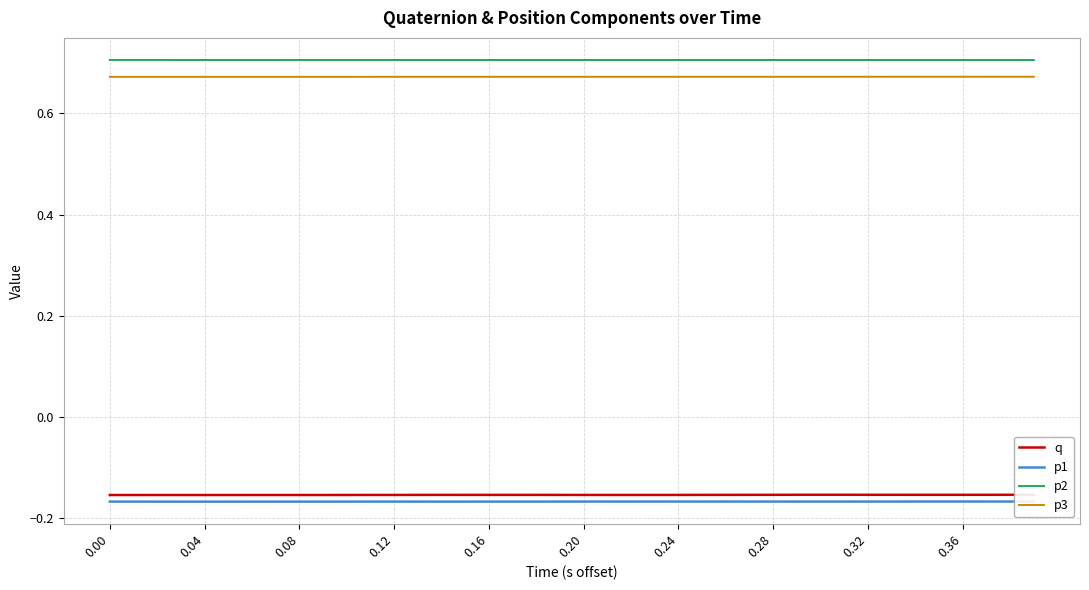

What is the approximate value of p2 at 0.00?

0.7